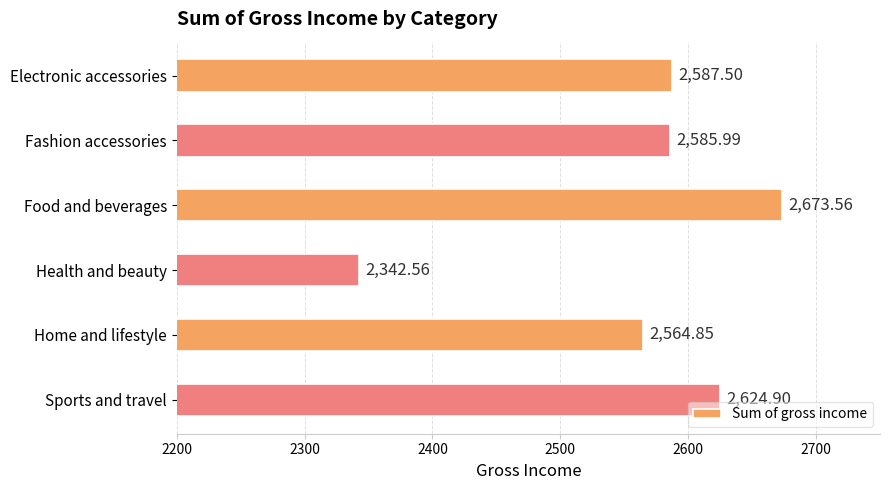

What is the difference between the values at Sports and travel and Health and beauty?

282.3